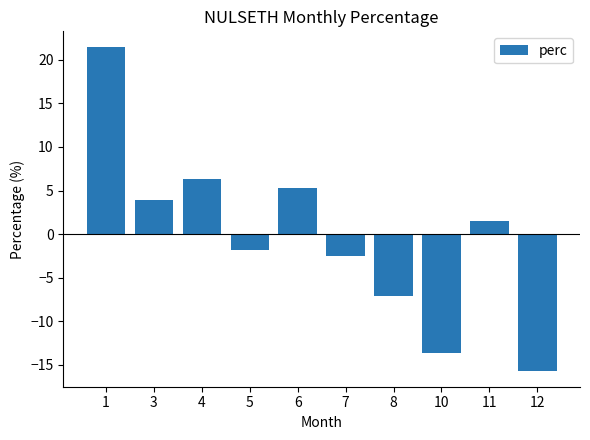

What is the difference between the second highest and minimum values?

22.0